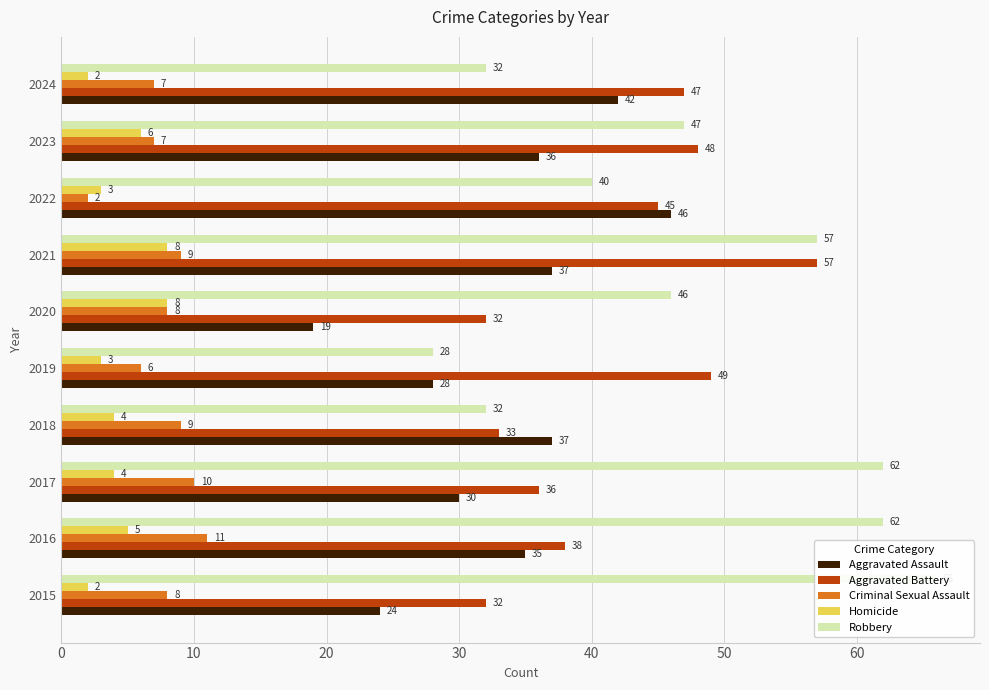

What is the difference between the highest and lowest values at 2016?

57